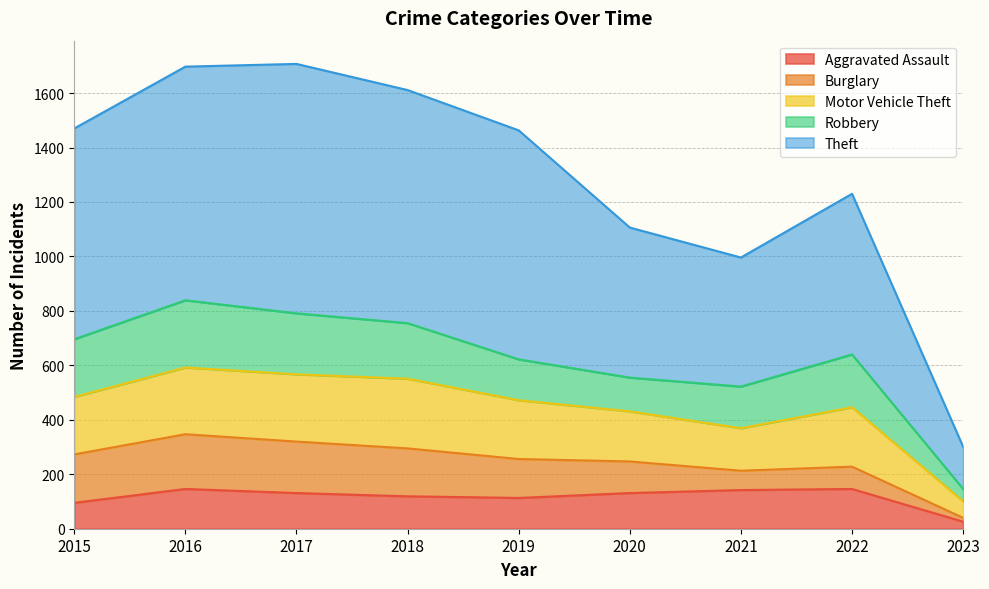

Which series has the largest total across all categories?

Theft